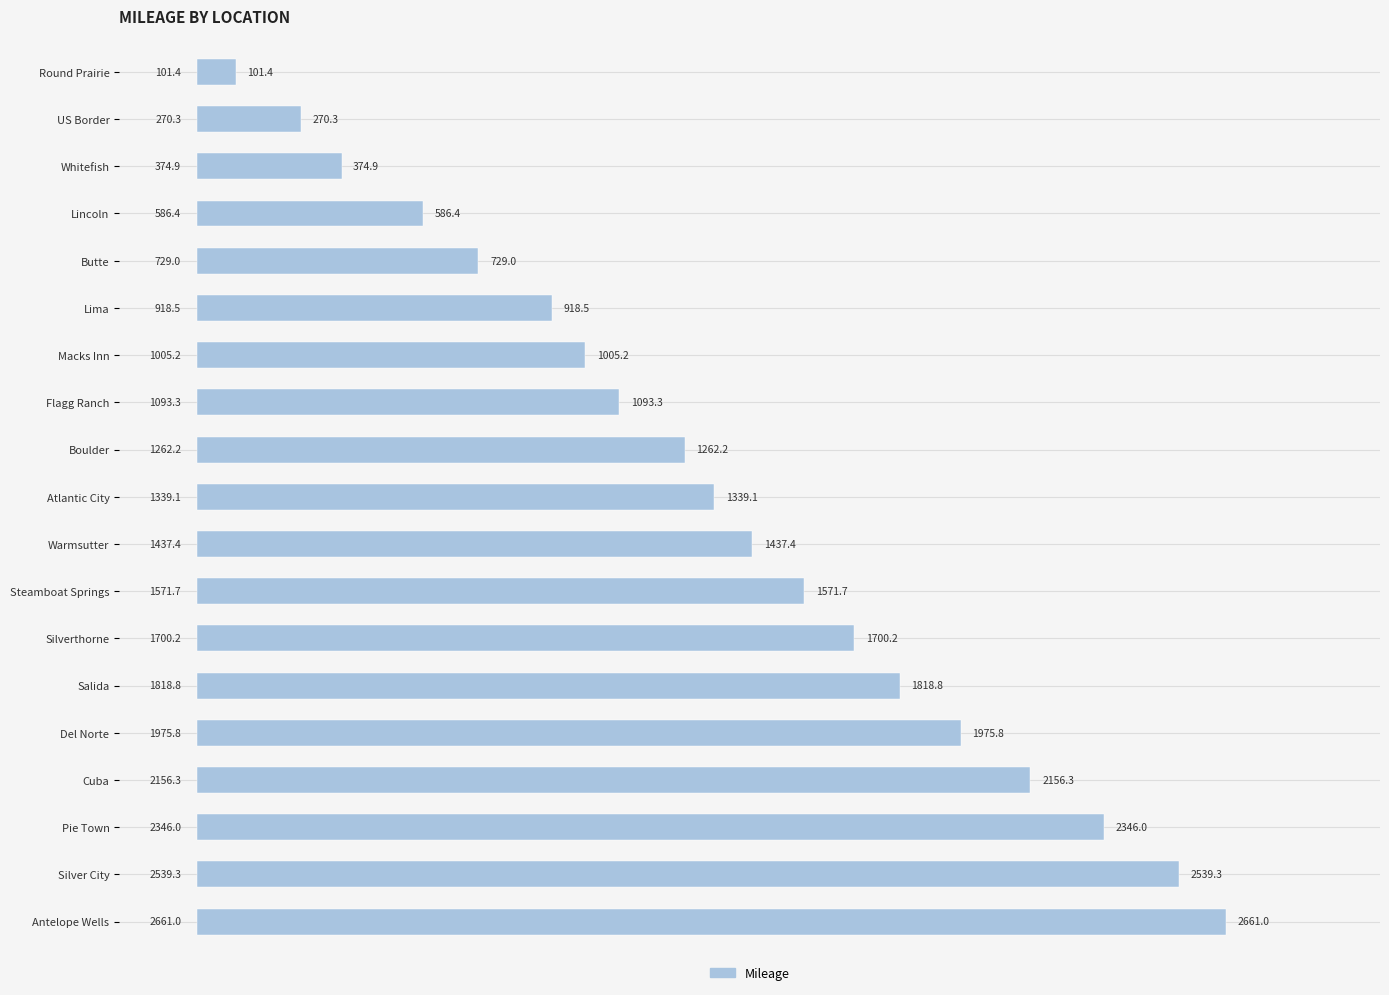

Reading bottom to top, list all the values displayed in this chart.

2661.0	2539.3	2346.0	2156.3	1975.8	1818.8	1700.2	1571.7	1437.4	1339.1	1262.2	1093.3	1005.2	918.5	729.0	586.4	374.9	270.3	101.4